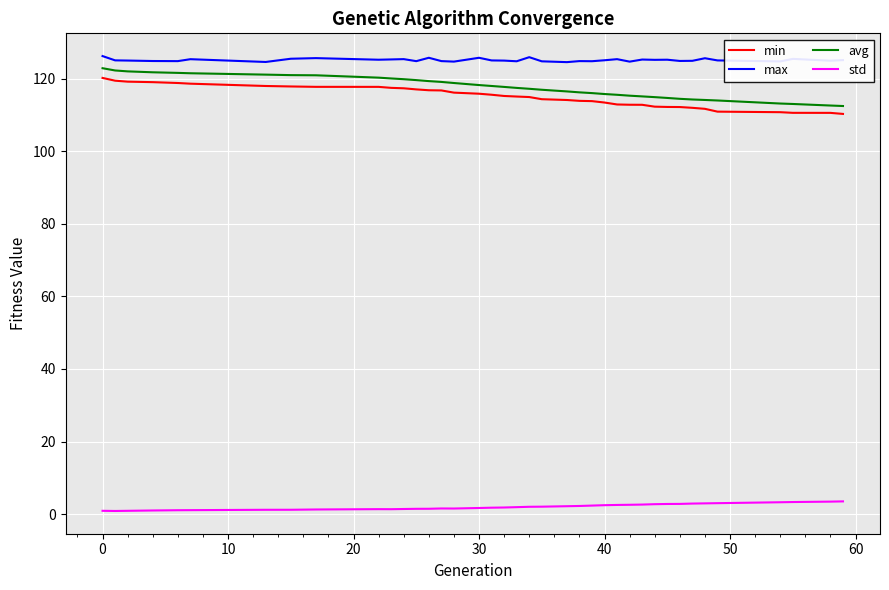

Which series has the largest range (max minus min)?

avg